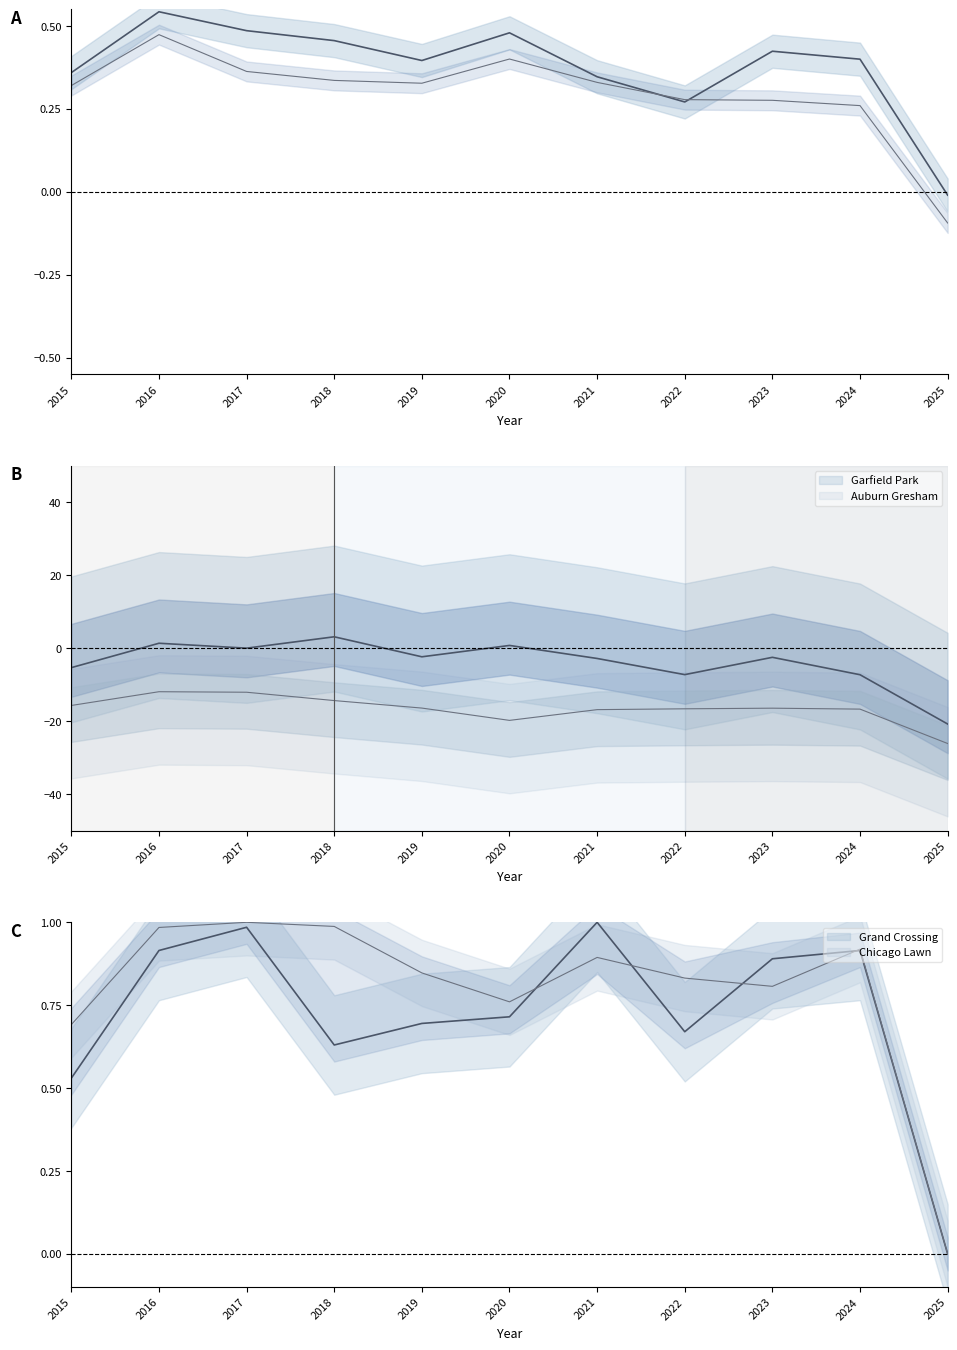

Which category has the lowest value in the Englewood series?

2025